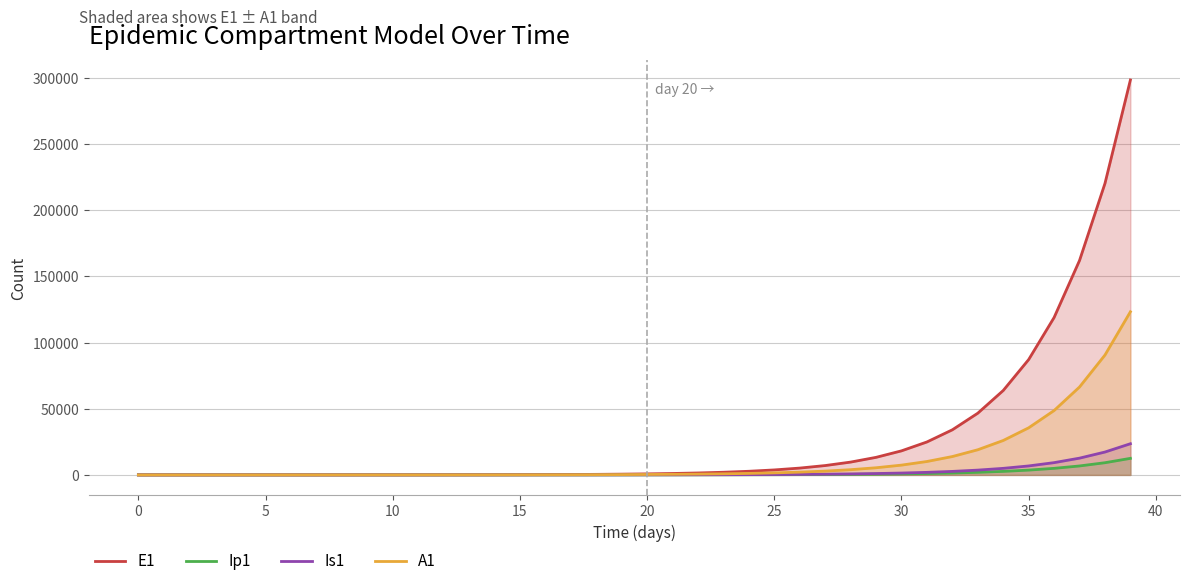

What is the highest value of the A1 series?

123304.6